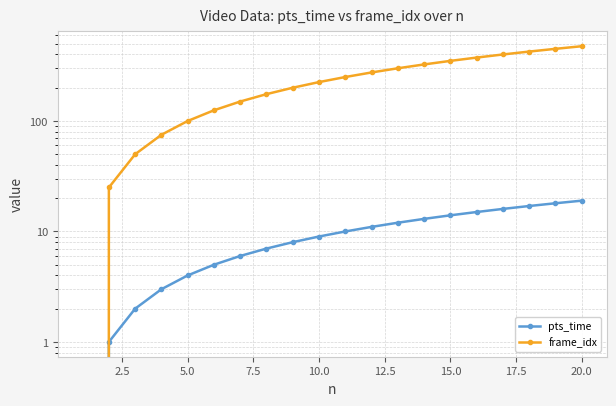

What is the difference between the second highest and minimum values in the frame_idx series?

450